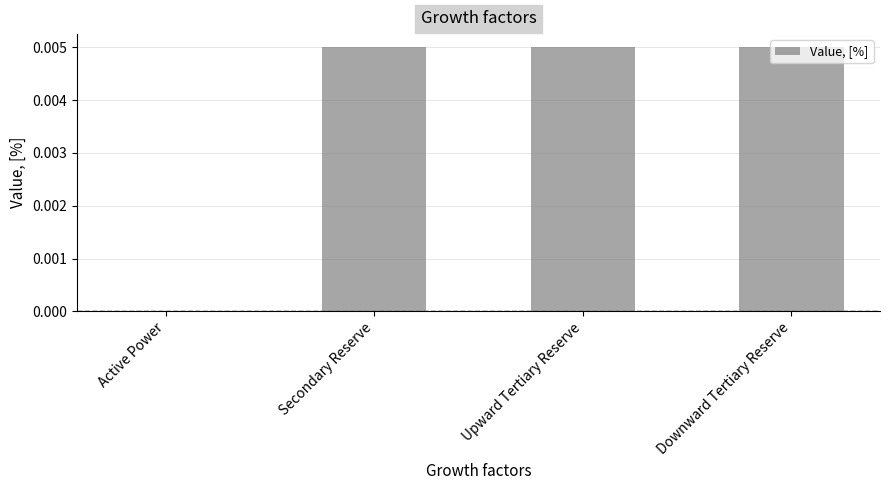

Is it true that the value at Downward Tertiary Reserve is 0.0?

True